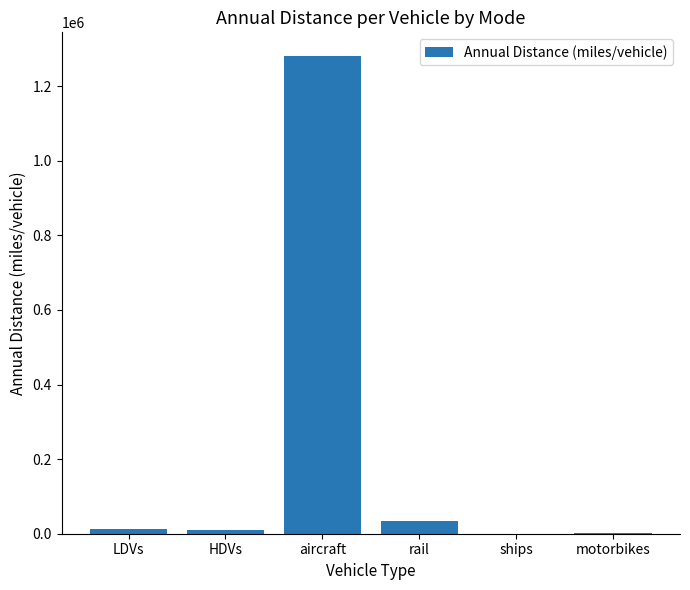

What is the greatest value displayed?

1280573.1